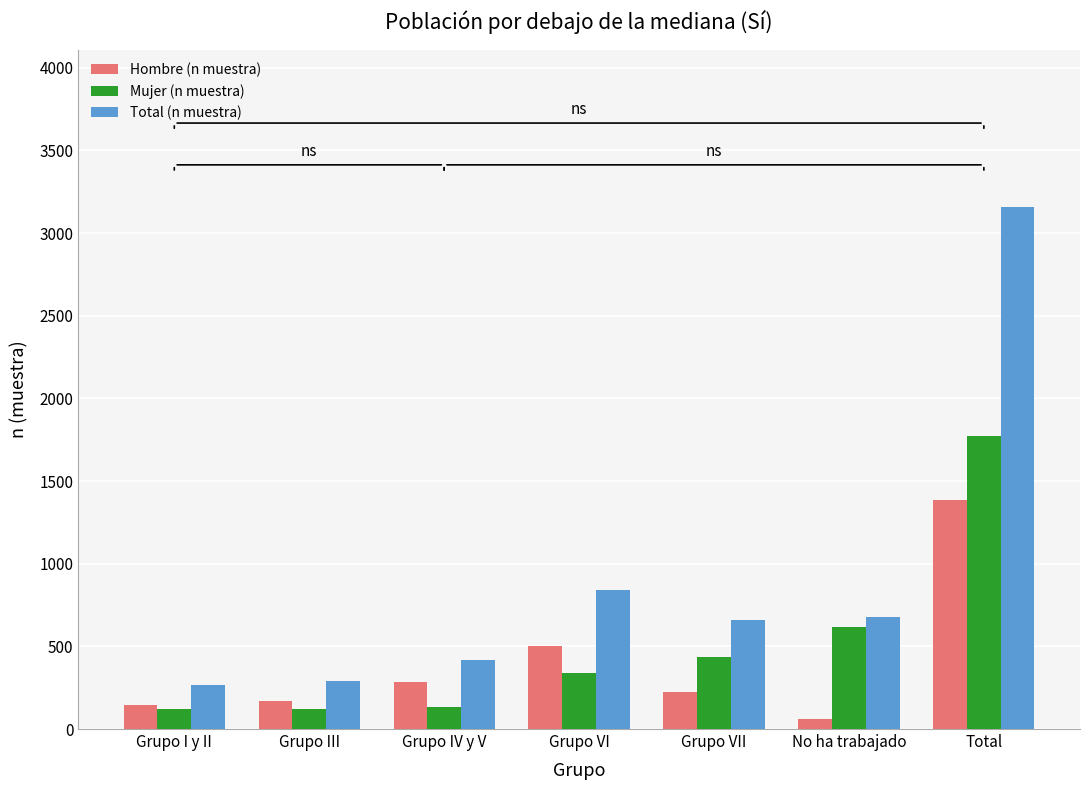

Which series changed the most between Grupo III and No ha trabajado?

Mujer (n muestra)